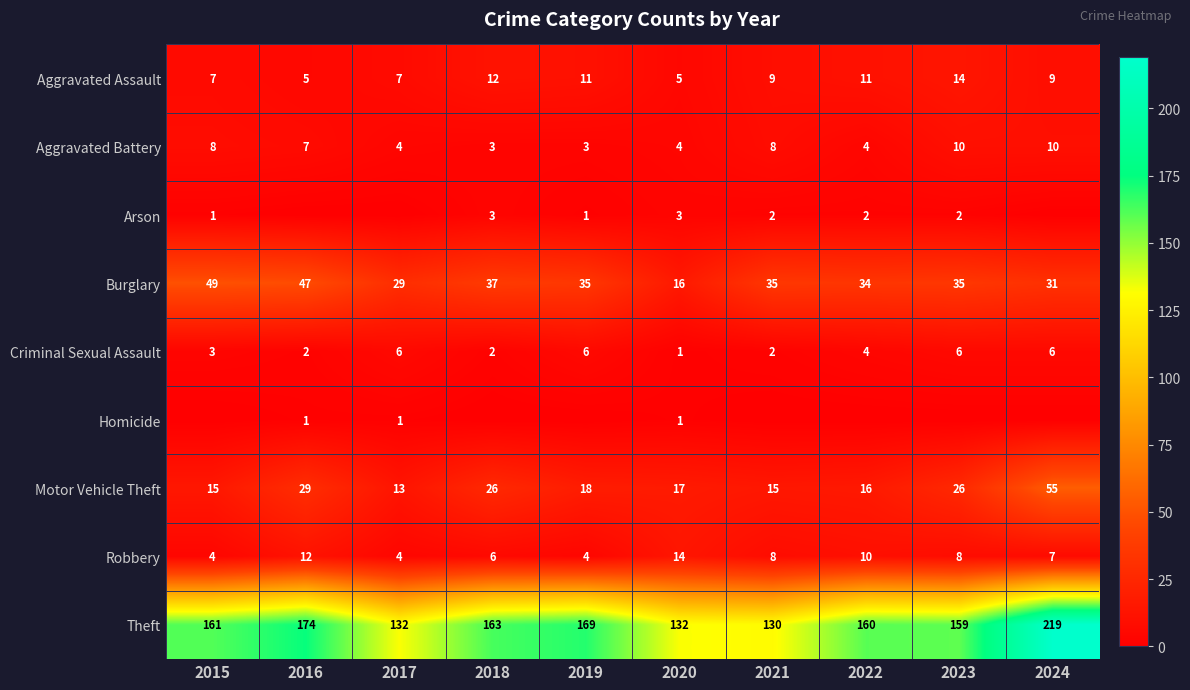

At which label is Criminal Sexual Assault closest to 3?

2015